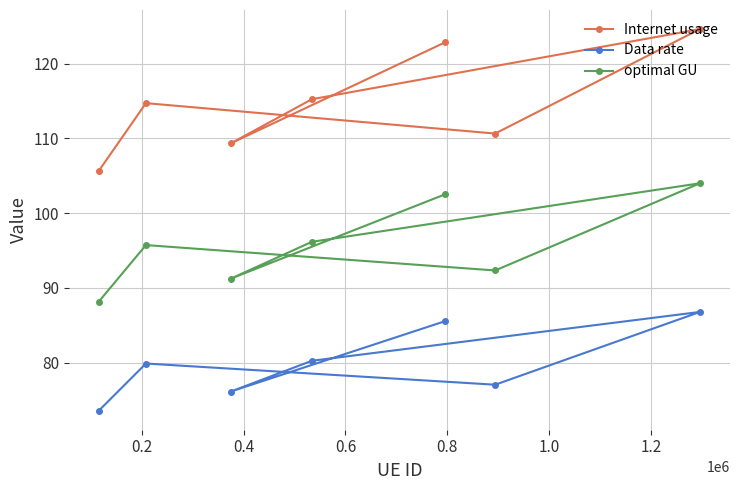

Which series has the widest spread of values?

Internet usage